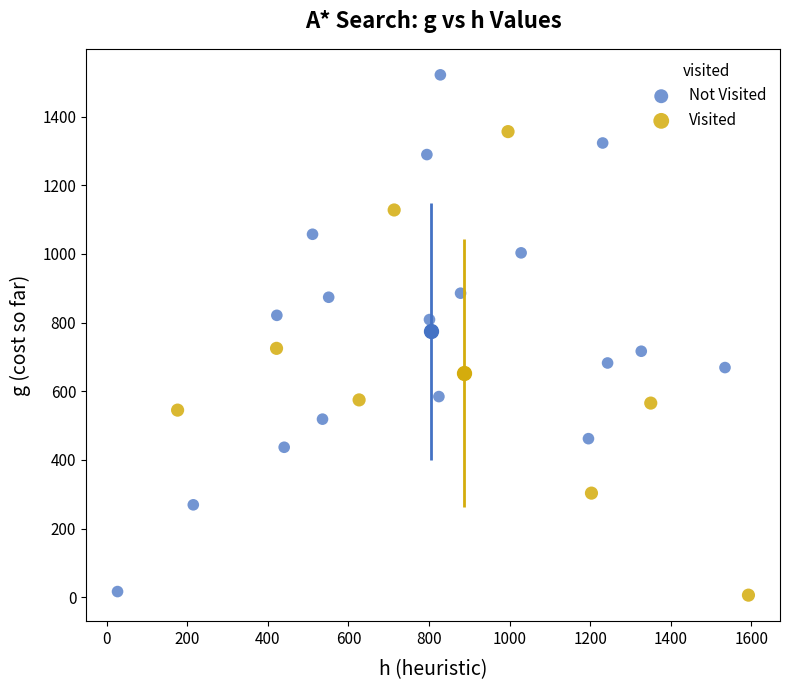

Which series has the widest spread of Y values?

Not Visited